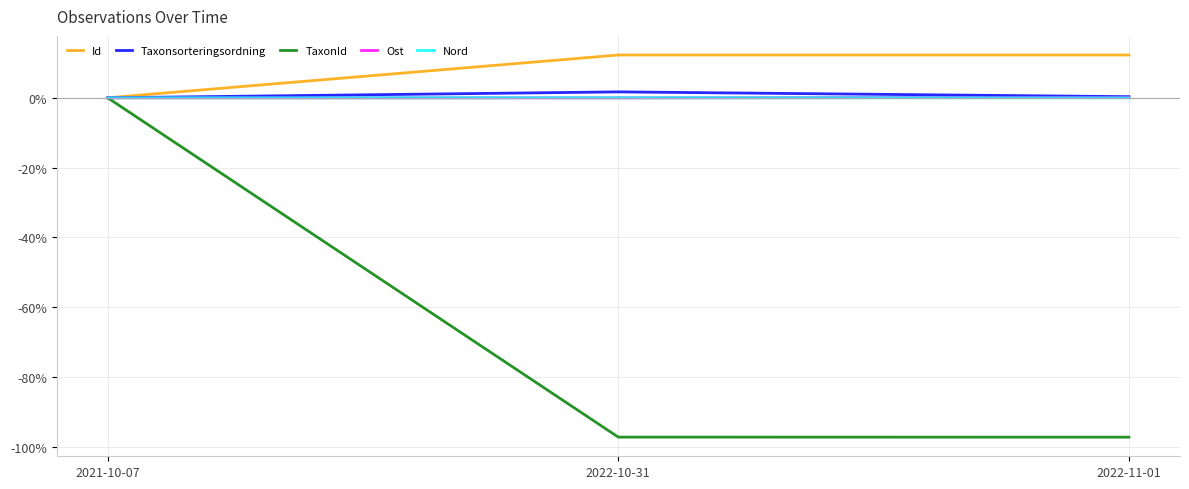

Which series has the largest total across all categories?

Id